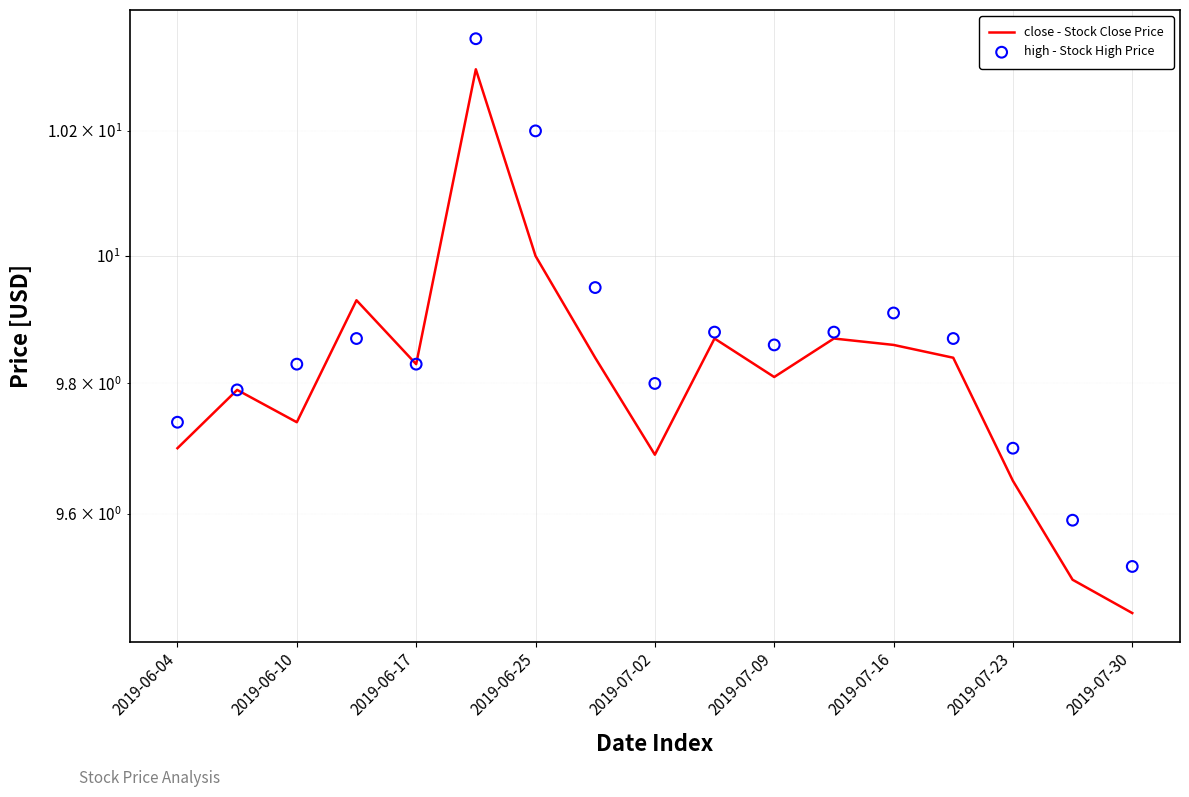

Which series has the largest total across all categories?

high - Stock High Price